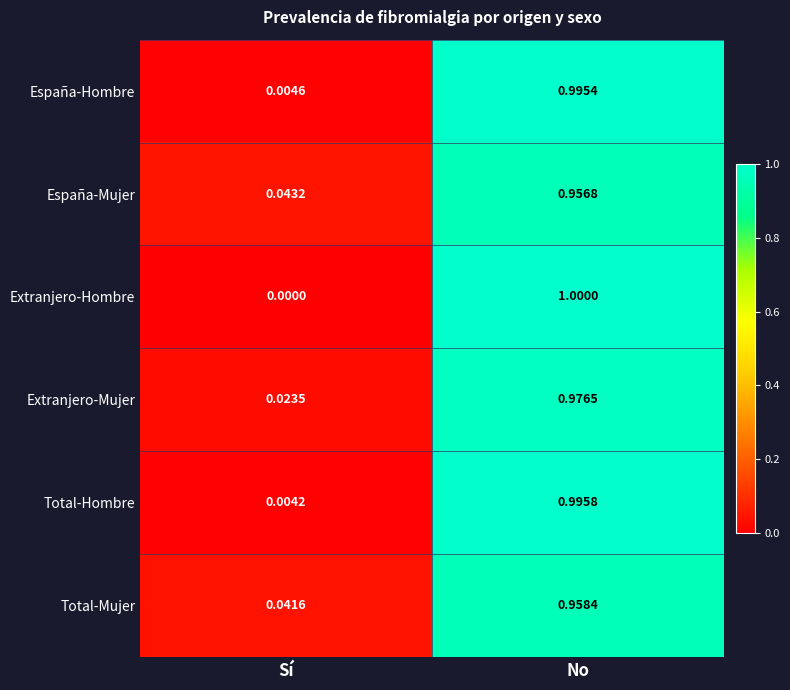

How many categories are shown in the chart?

2